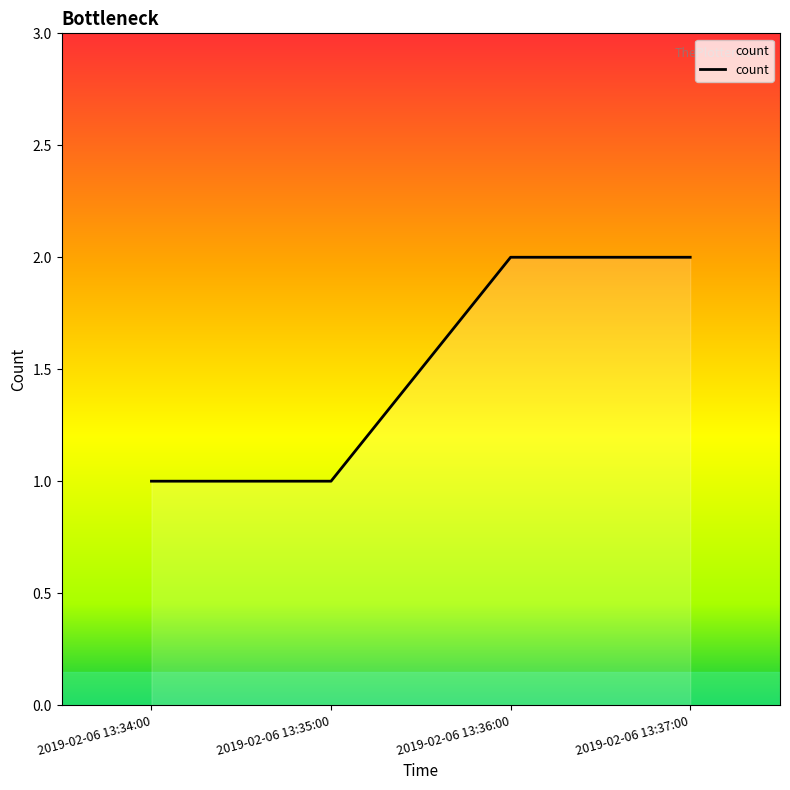

Reading left to right, extract all data points from this chart.

2019-02-06 13:34:00=1	2019-02-06 13:35:00=1	2019-02-06 13:36:00=2	2019-02-06 13:37:00=2